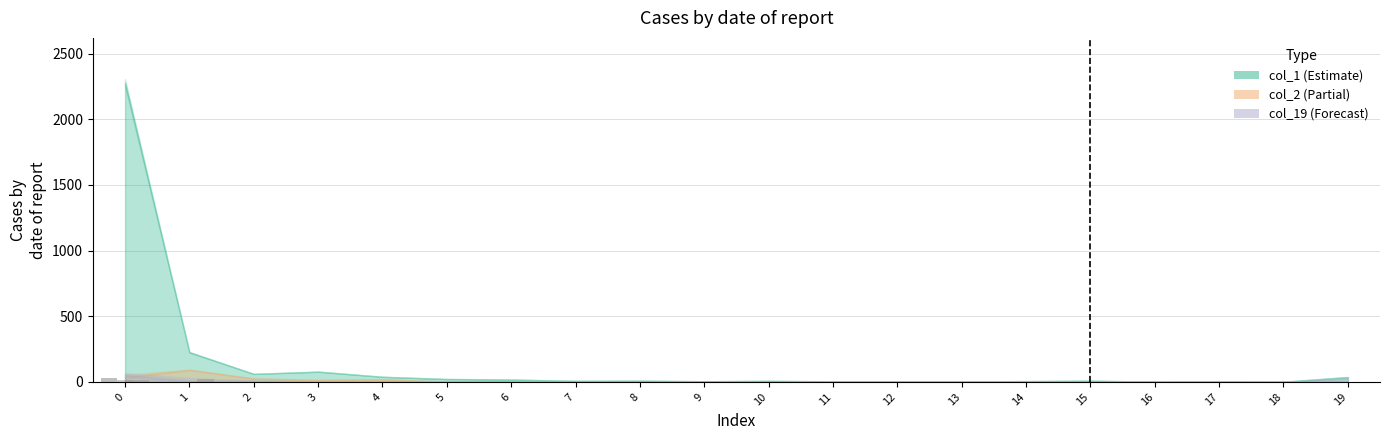

What is the spread (max minus min) of values at 11?

1